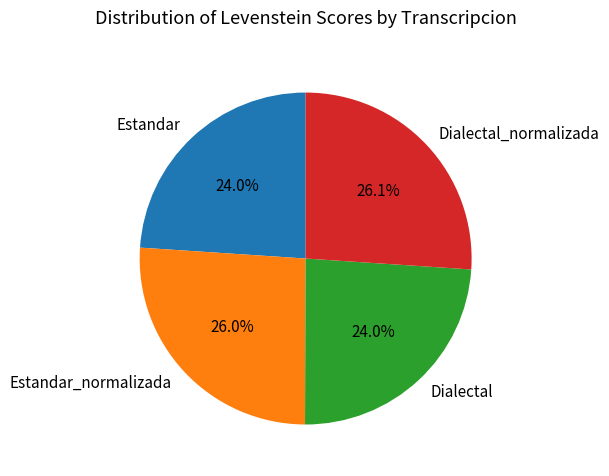

To the nearest percent, what percentage of the pie is Estandar?

24%